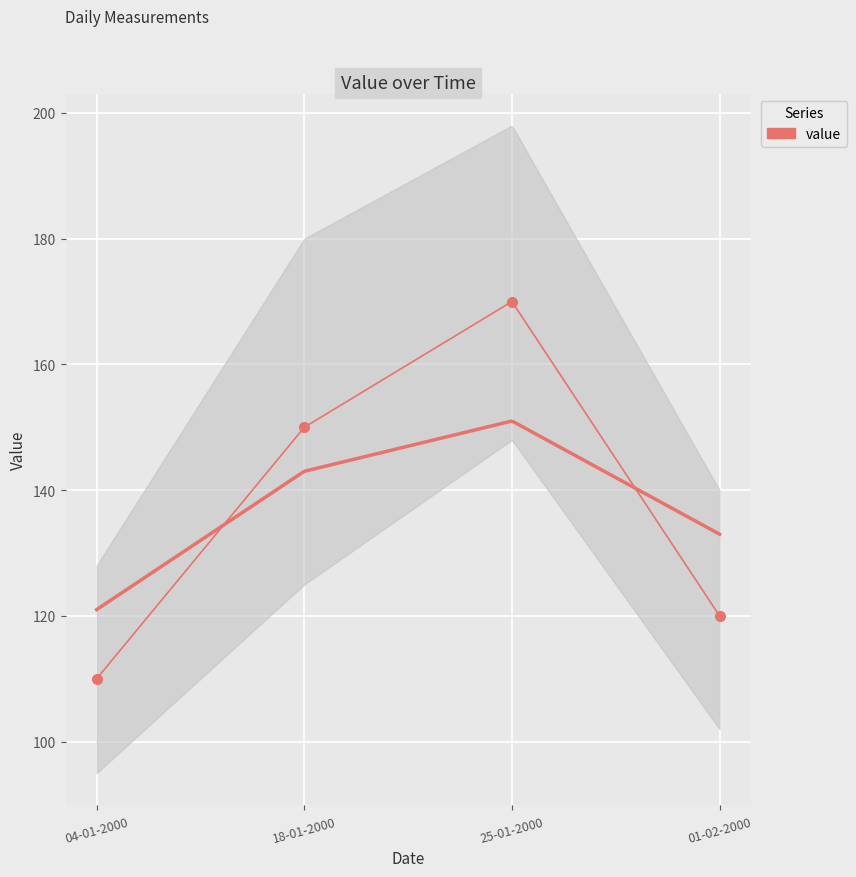

True or false: the data shows 150 at 18-01-2000.

True